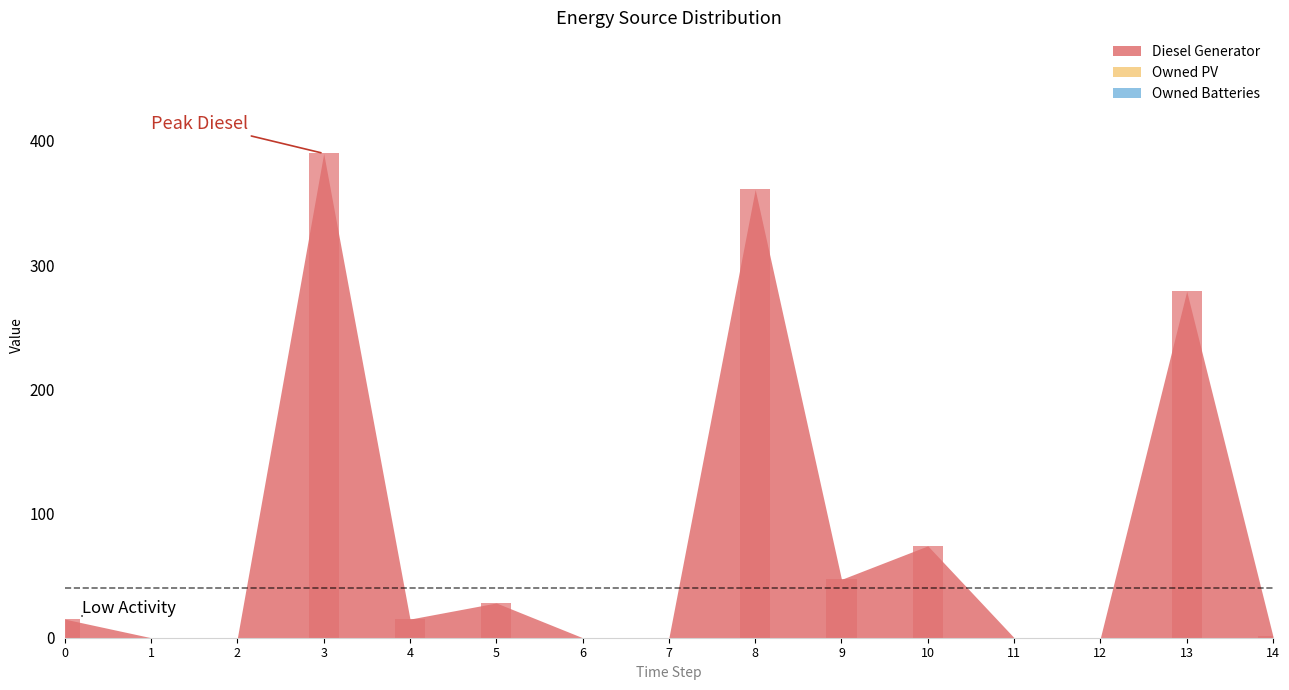

Are the bars horizontal?

No